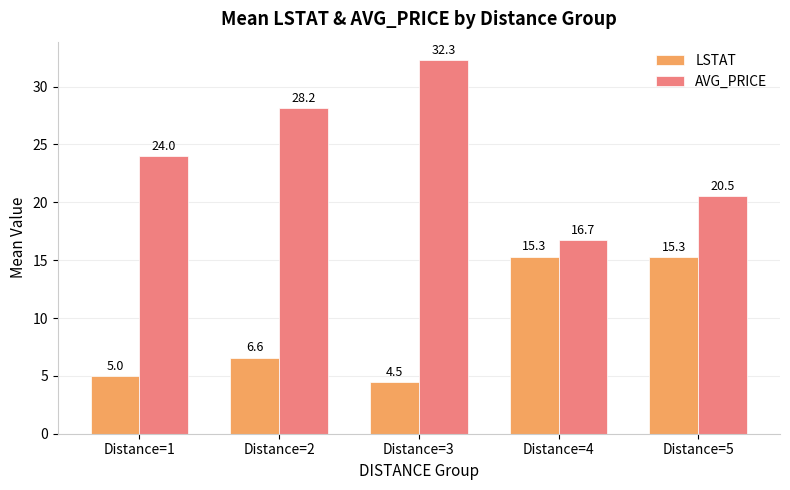

At which label is LSTAT closest to 9?

Distance=2